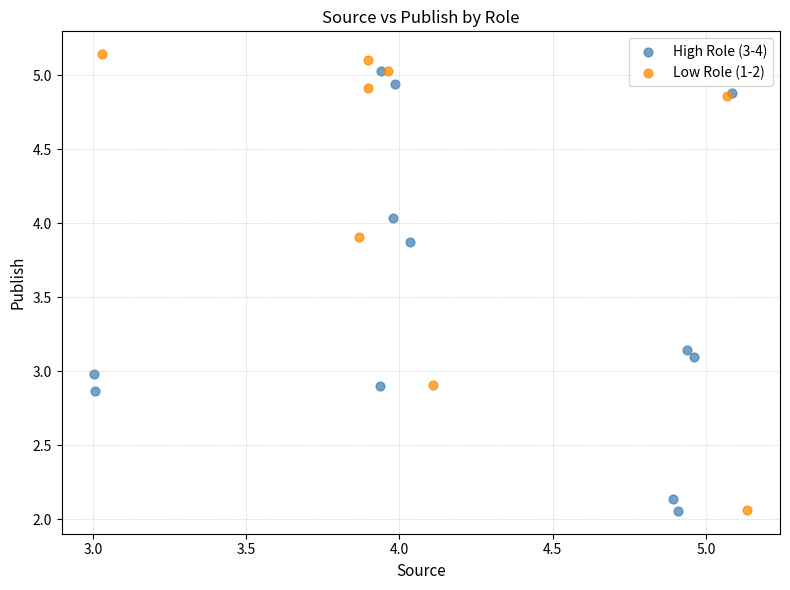

What are all the series names shown in the legend?

High Role (3-4), Low Role (1-2)